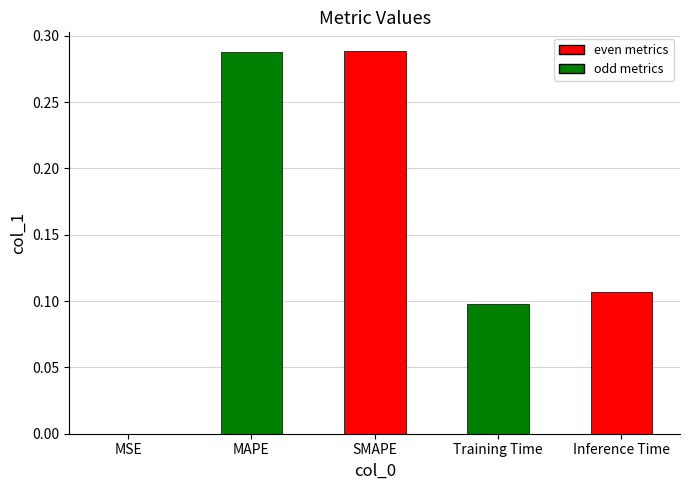

What is the sum of the values at SMAPE and Inference Time?

0.4